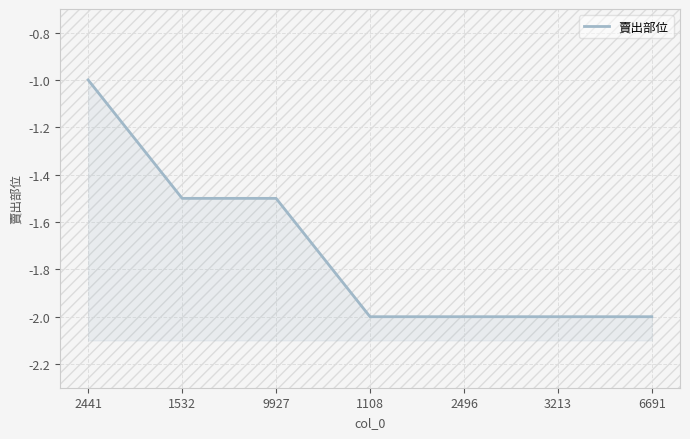

What is the difference between the values at 1532 and 2496?

0.5